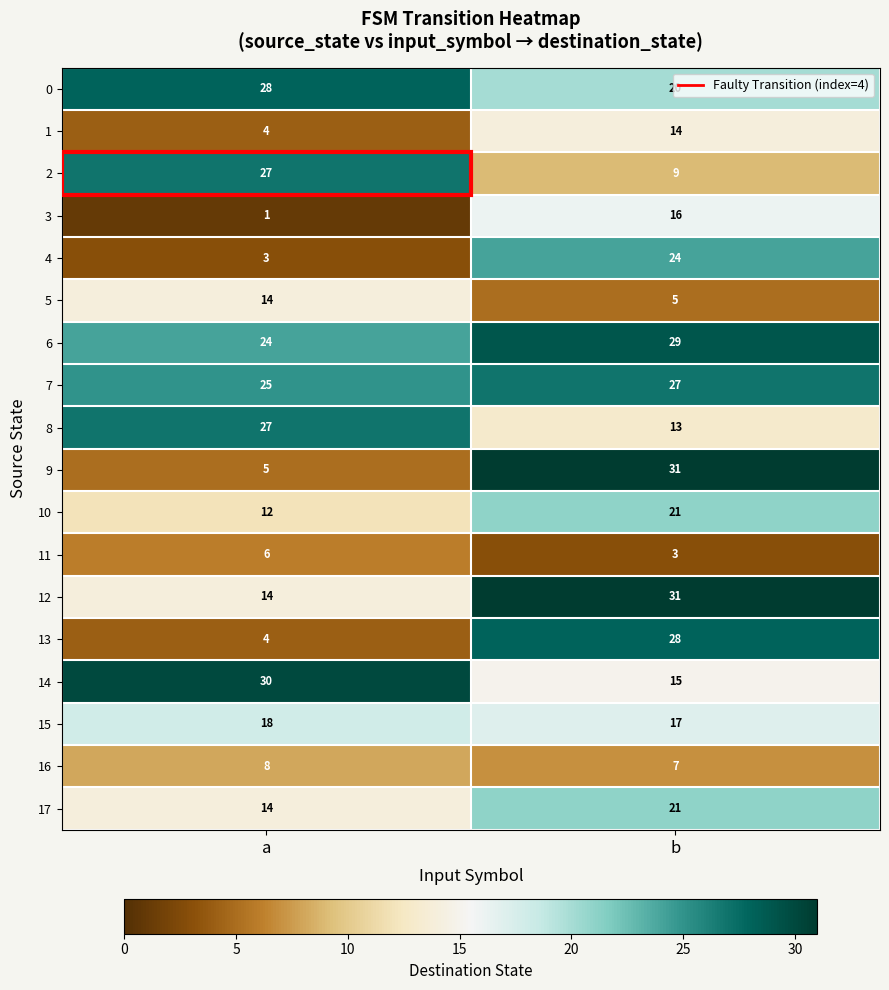

How many values in the 15 series are below 18?

1